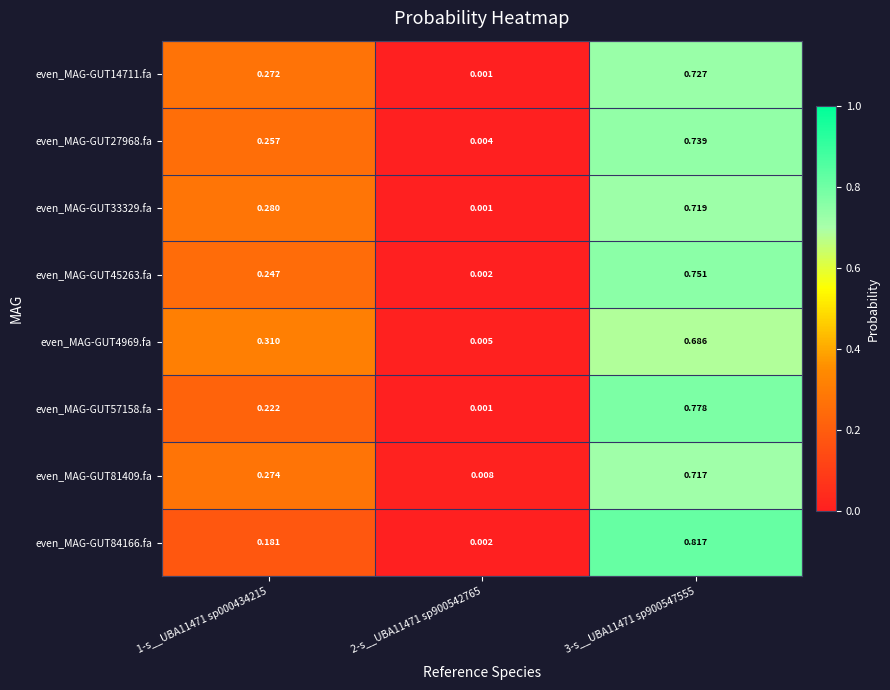

Is the value of even_MAG-GUT84166.fa at 2-s__UBA11471 sp900542765 greater than the value of even_MAG-GUT81409.fa at 3-s__UBA11471 sp900547555?

No